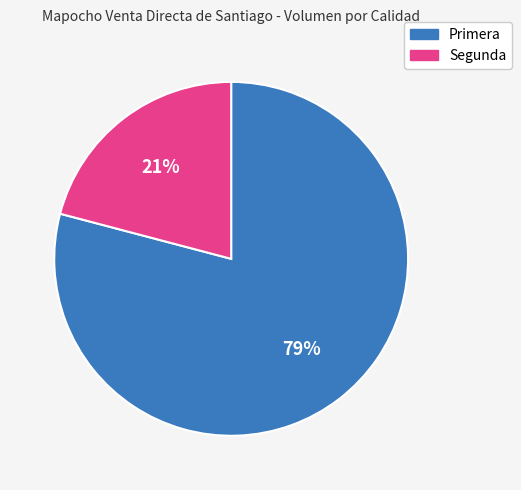

Which has a higher value, Segunda or Primera?

Primera